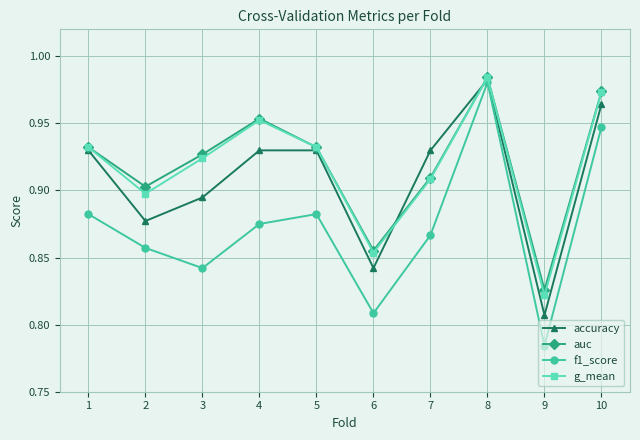

At which label is accuracy closest to 0?

9